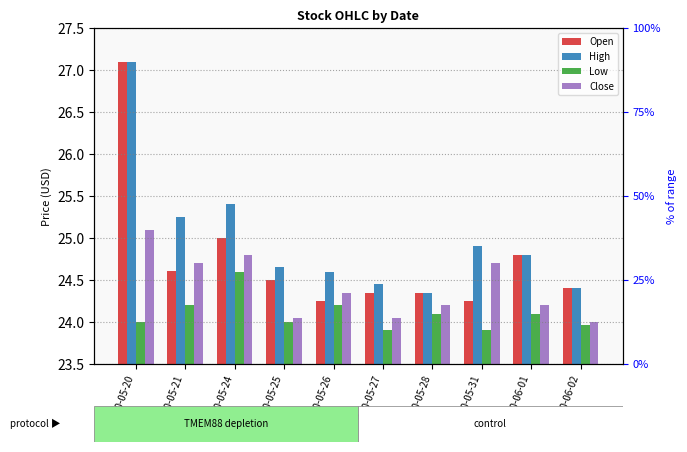

Rank the series at 2010-05-27 from highest to lowest value.

High, Open, Close, Low